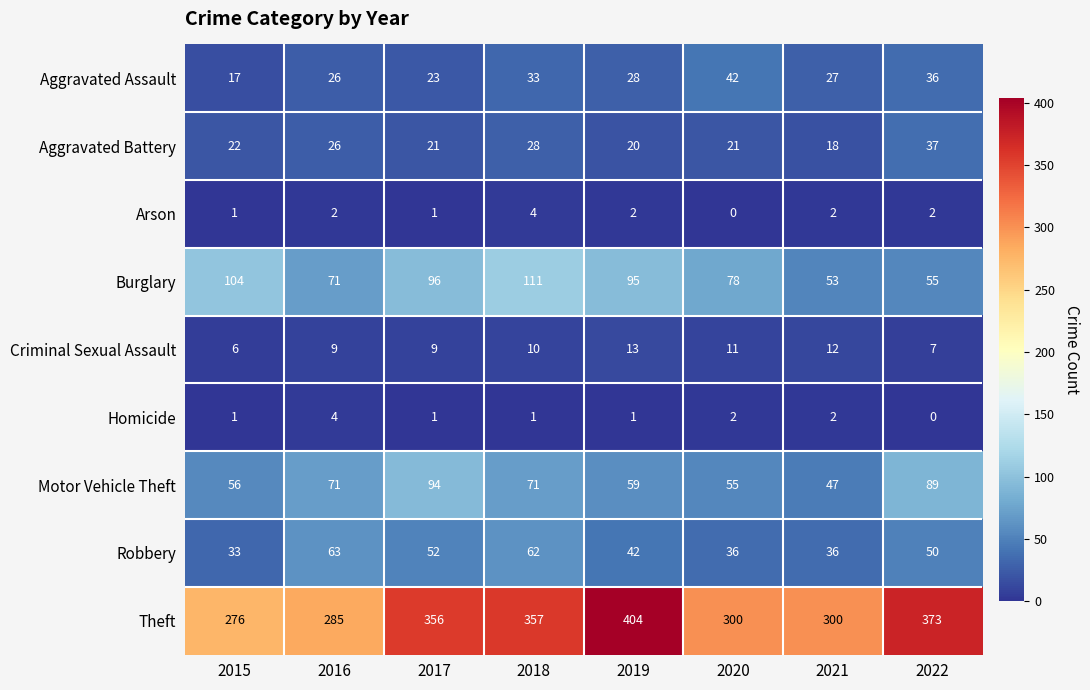

What is the difference between the maximum and minimum values in the Homicide series?

4